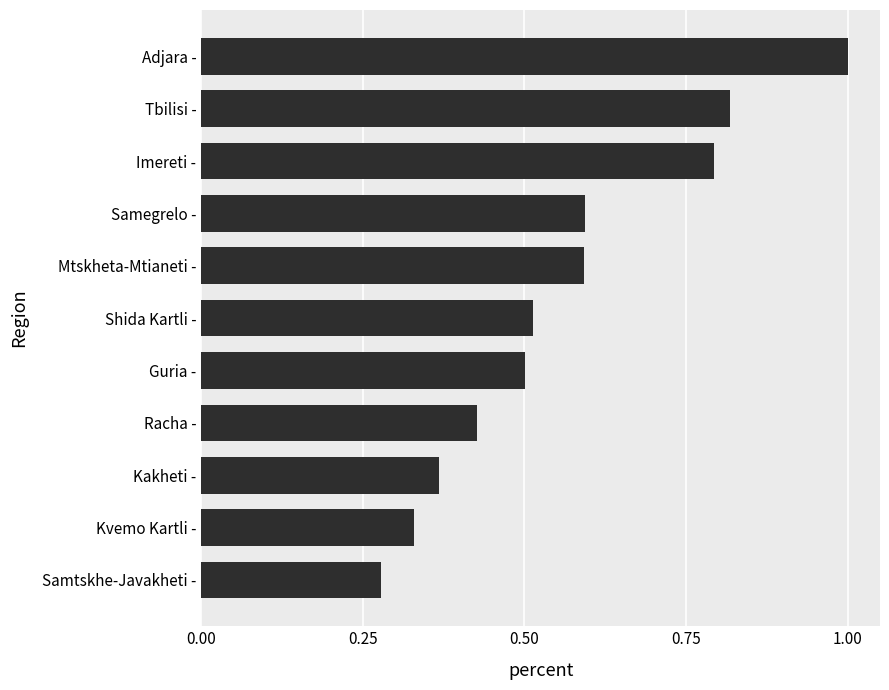

True or false: the data shows 1.0 at Adjara -.

True